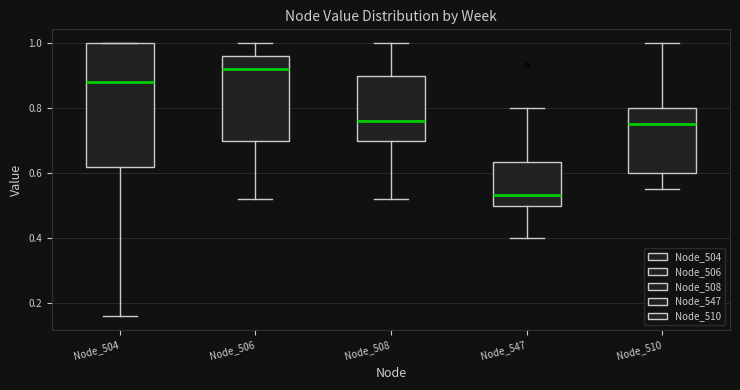

Where does the lower whisker of the box for Node_547 end on the y-axis? The values are not printed on the chart, so give them approximately, as read against the axis.

0.40